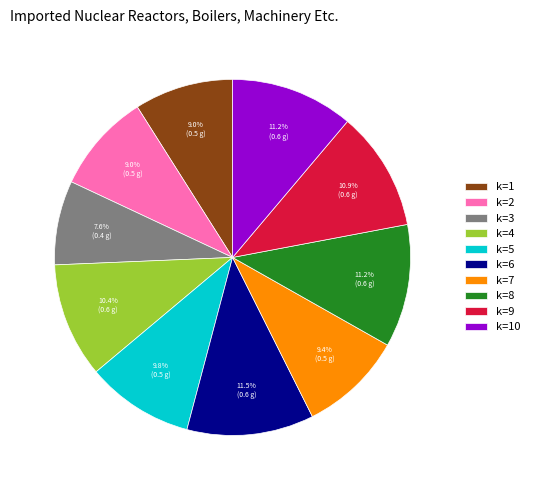

Which has a higher value, k=4 or k=7?

k=4